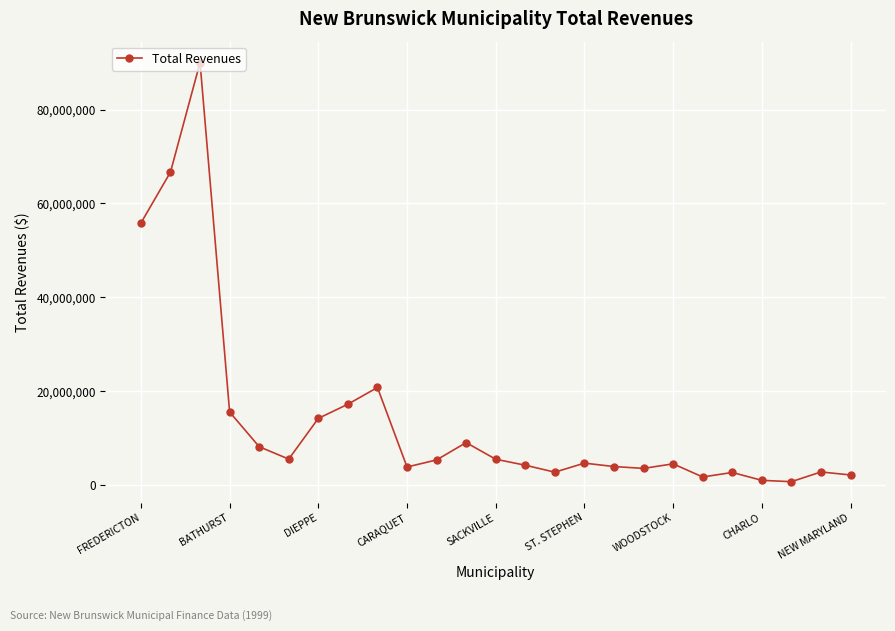

What is the difference between the maximum and minimum values?

89403796